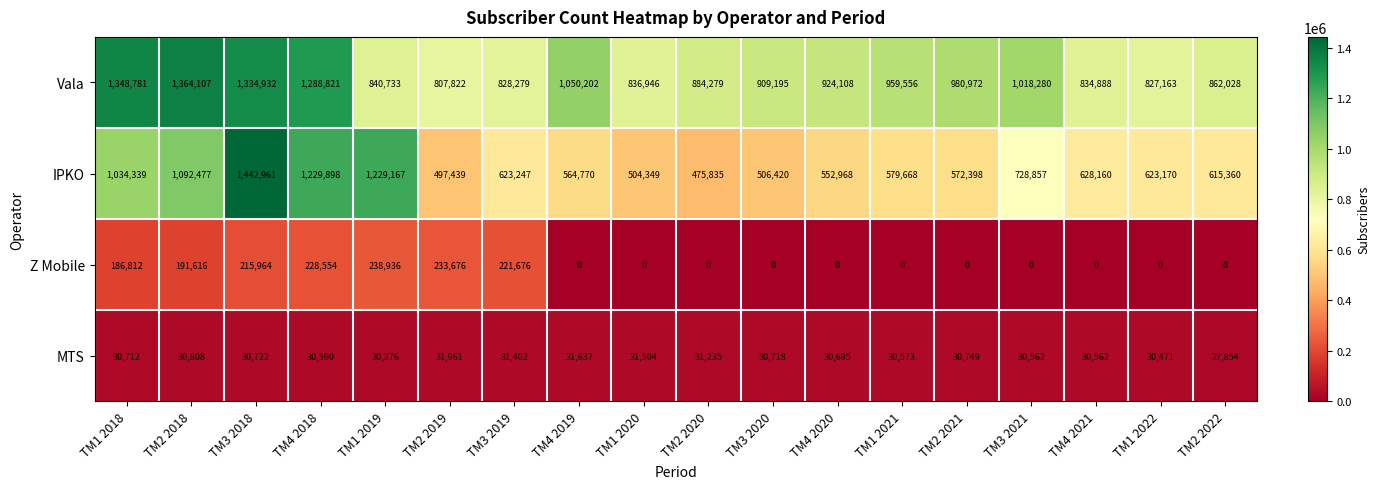

Which series has the widest spread of values?

IPKO